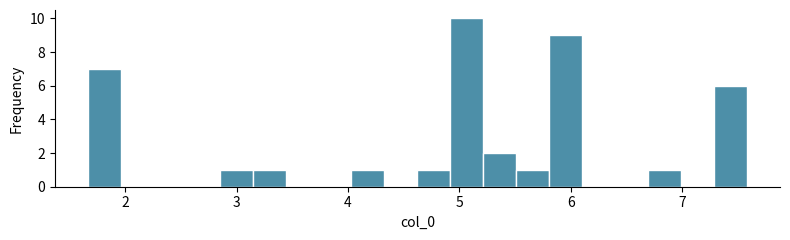

Read against the x-axis, roughly where is the centre of the tallest bar?

5.1